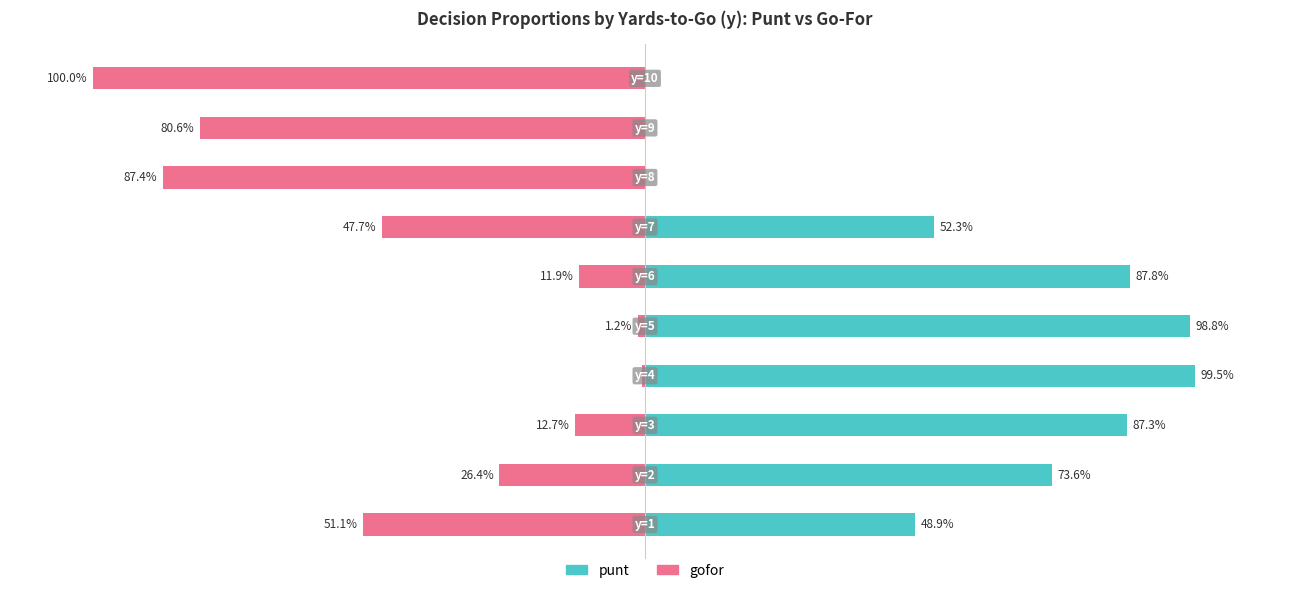

The value of gofor at 6 is -0.2. True or false?

False